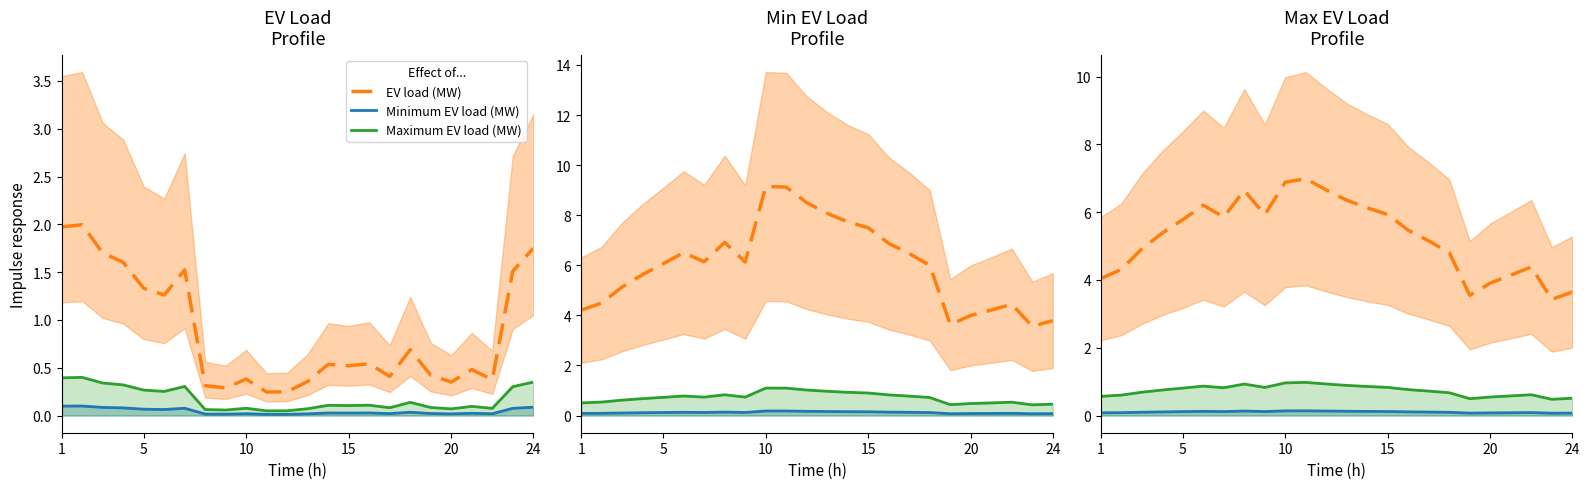

In Minimum EV load (MW), how many points are lower than both neighbors (excluding endpoints)?

4